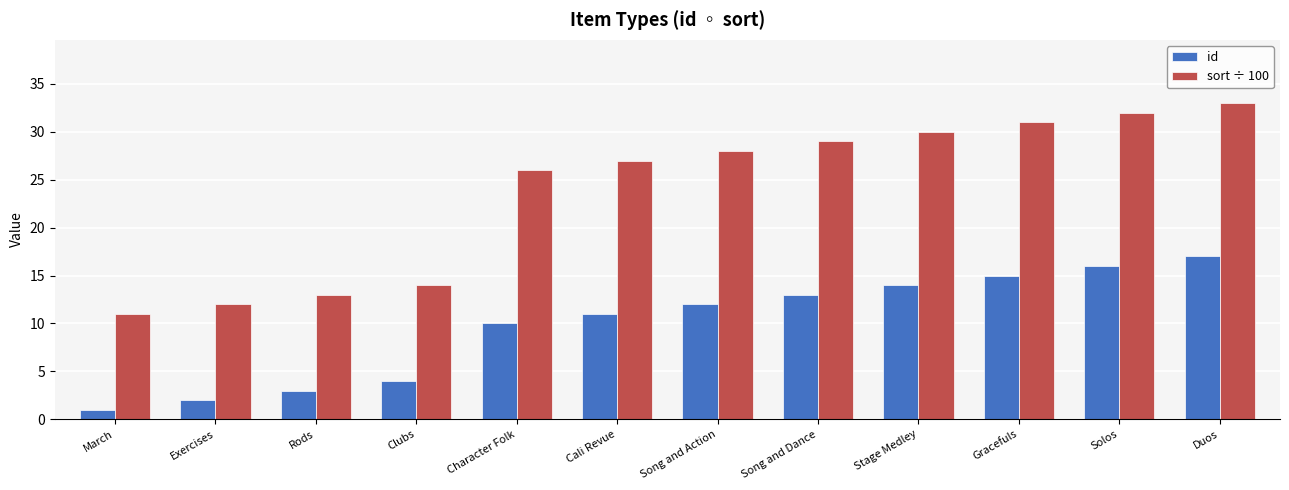

Which series has the largest range (max minus min)?

sort ÷ 100